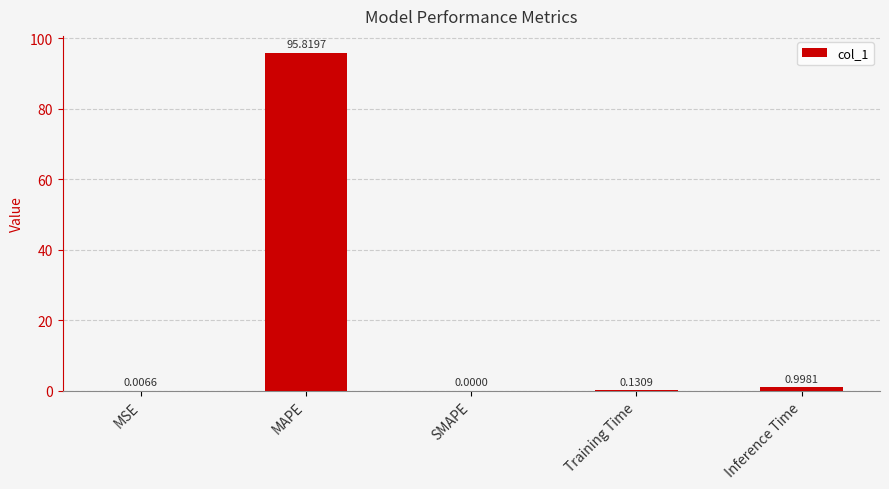

The value at Inference Time is 1.0. True or false?

True